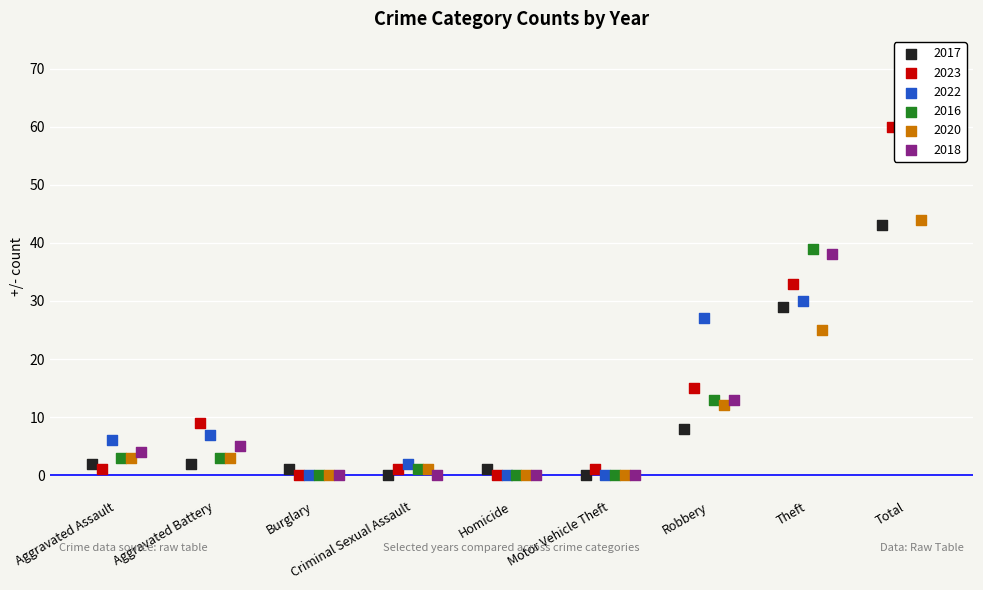

Which series reaches the maximum Y coordinate?

2022